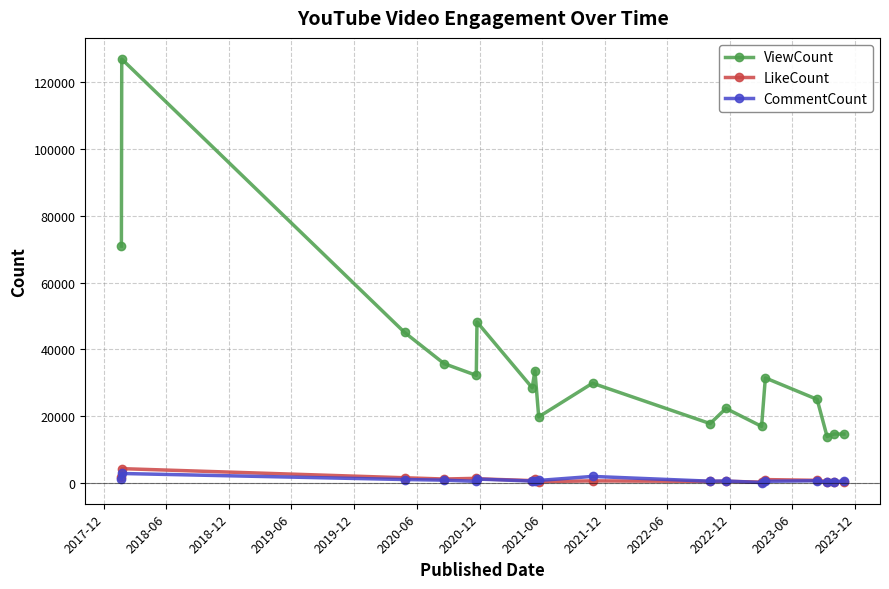

True or false: LikeCount has more than 1 points higher than both neighbors.

True